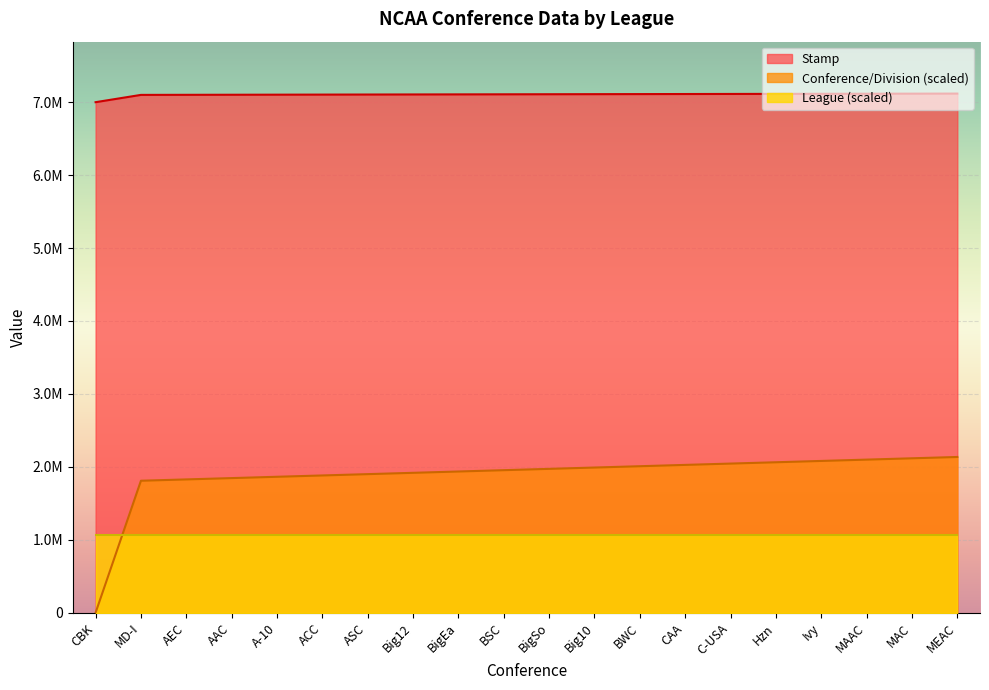

What is the sum of all Conference/Division values?

37478079.7